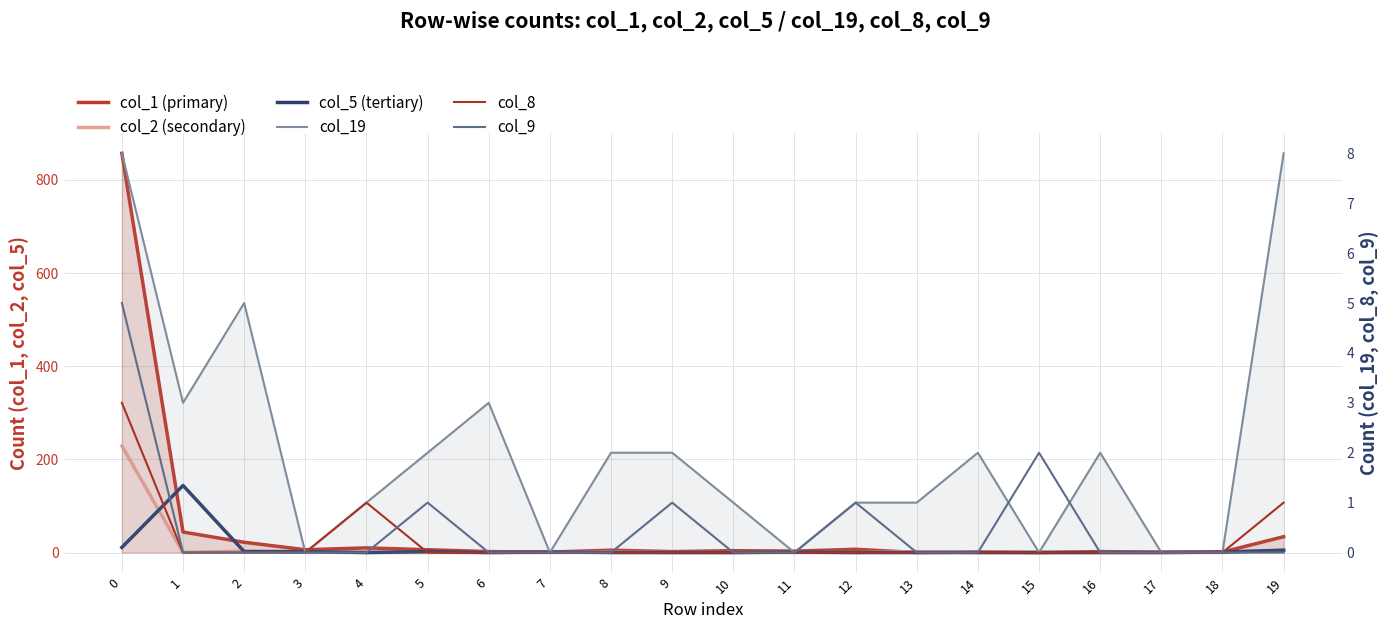

Which series has the widest spread of values?

col_1 (primary)